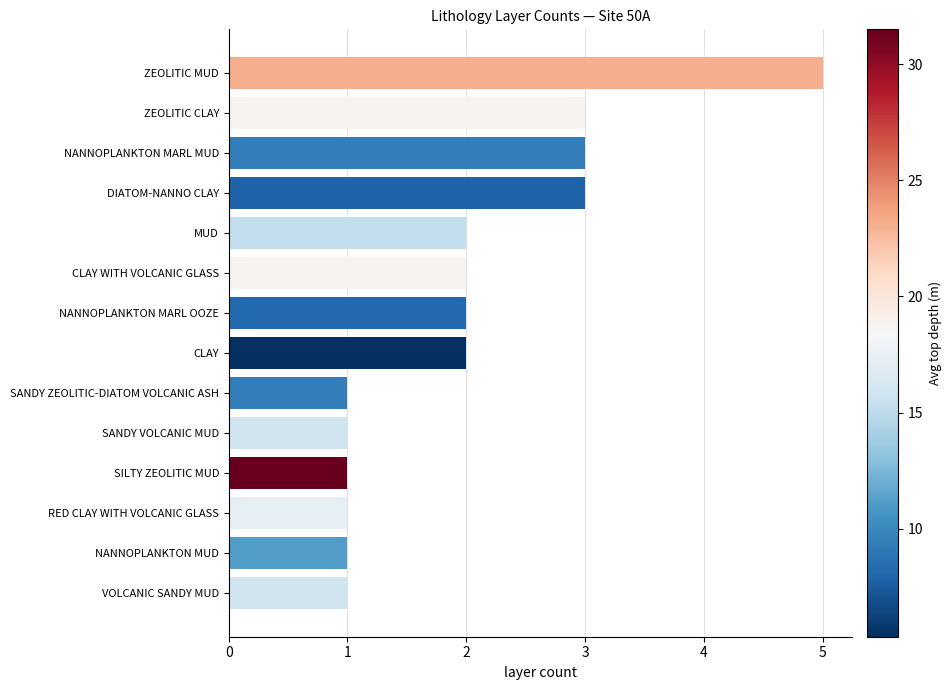

How many data points are less than 2?

6